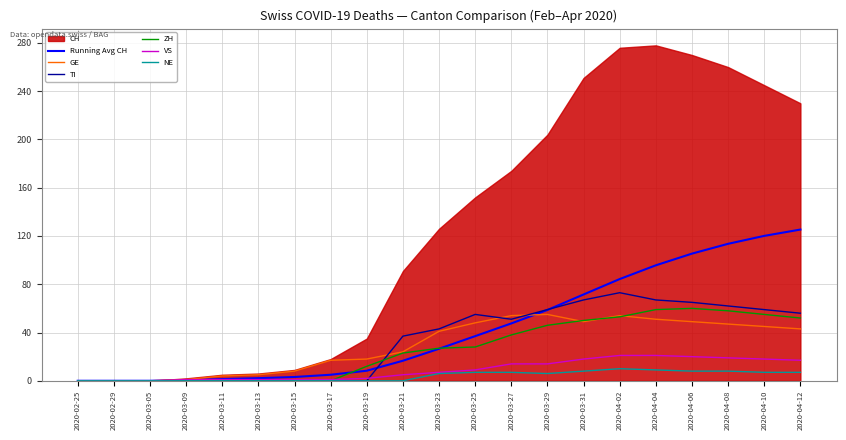

Is the value of GE at 2020-04-10 greater than the value of Running Avg CH at 2020-03-17?

Yes